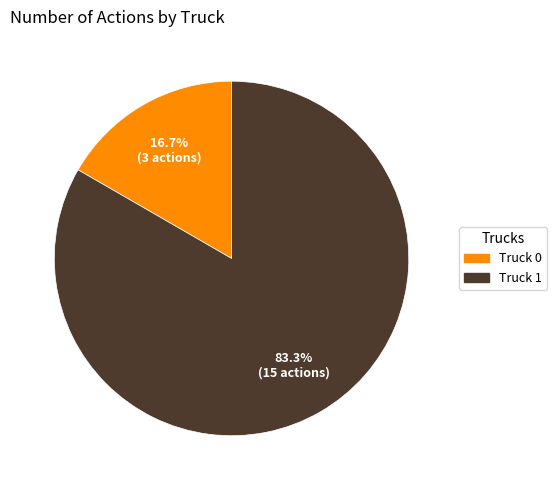

To the nearest percent, what portion does Truck 1 represent?

83%